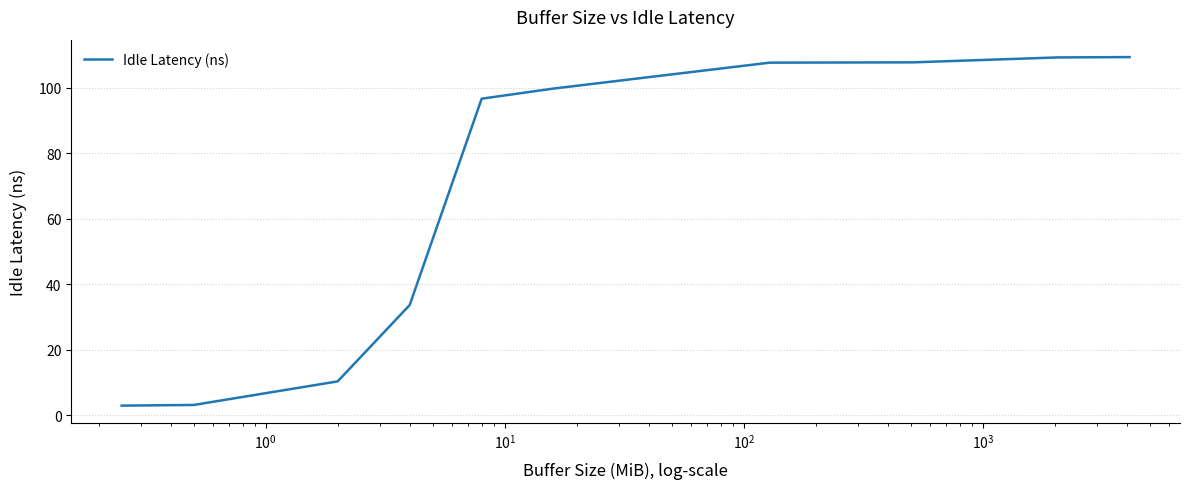

What is the maximum value shown in the chart?

109.4